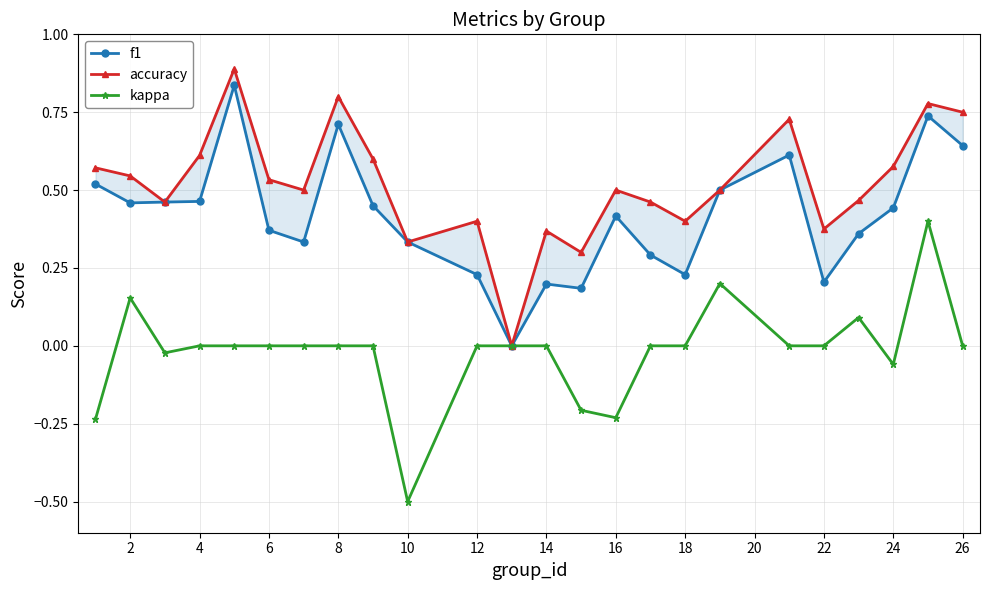

True or false: accuracy and kappa intersect in this chart.

False